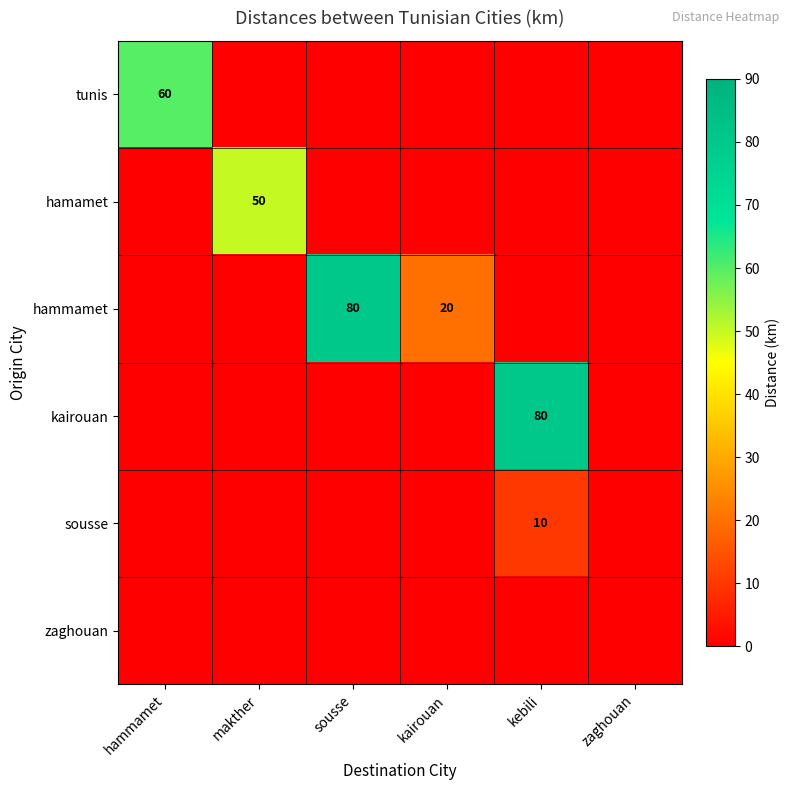

How many series are shown in this chart?

6